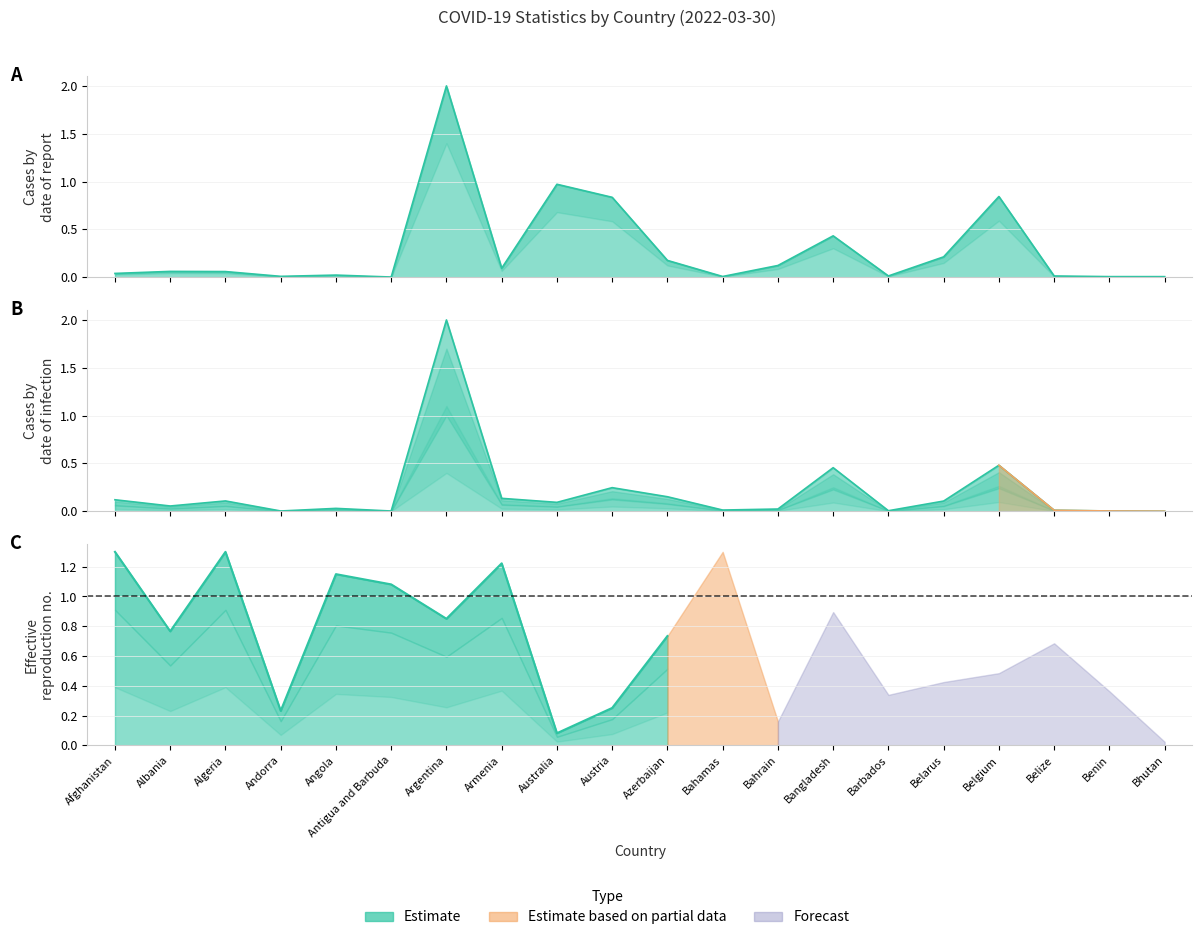

In Confirmed, how many points are lower than both neighbors (excluding endpoints)?

5